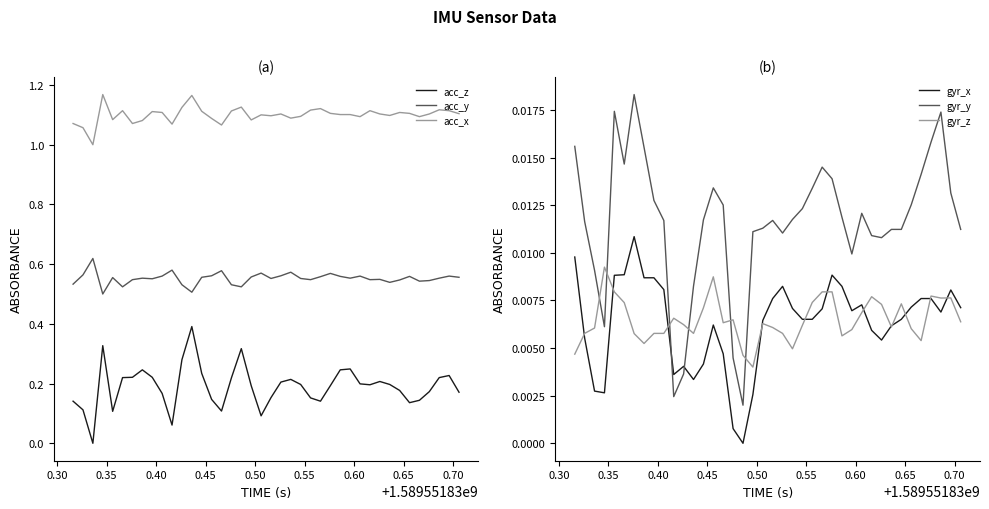

True or false: acc_y and acc_z intersect in this chart.

False